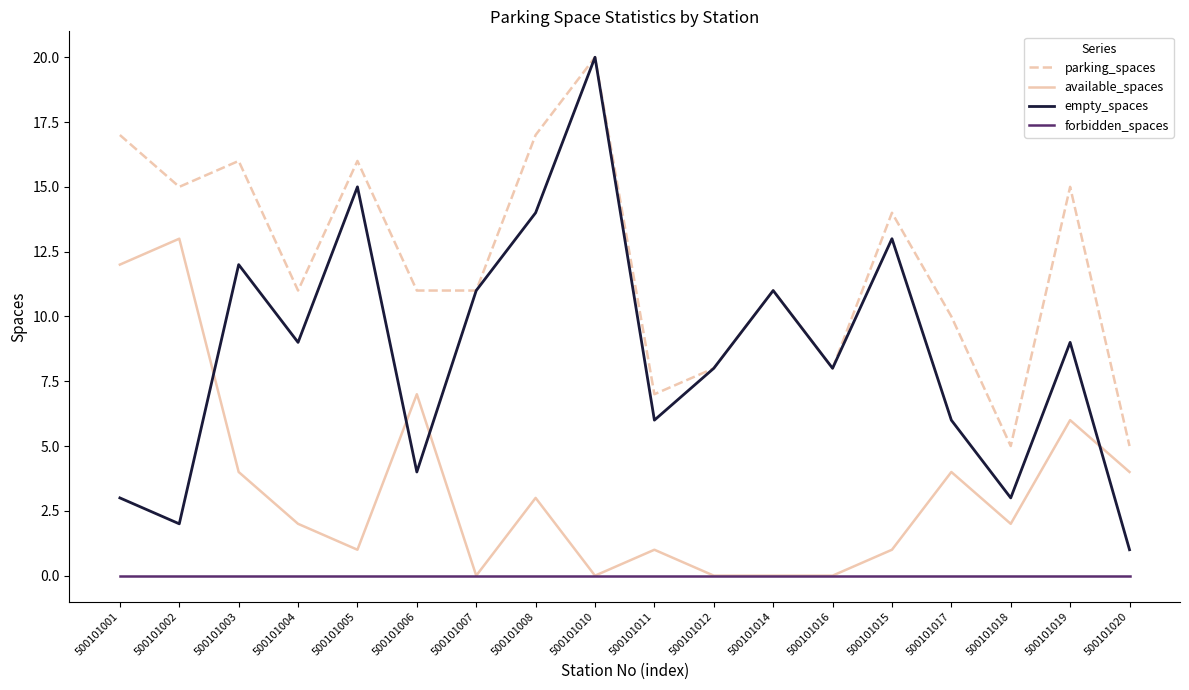

What is the difference between the highest and lowest values at 500101003?

16